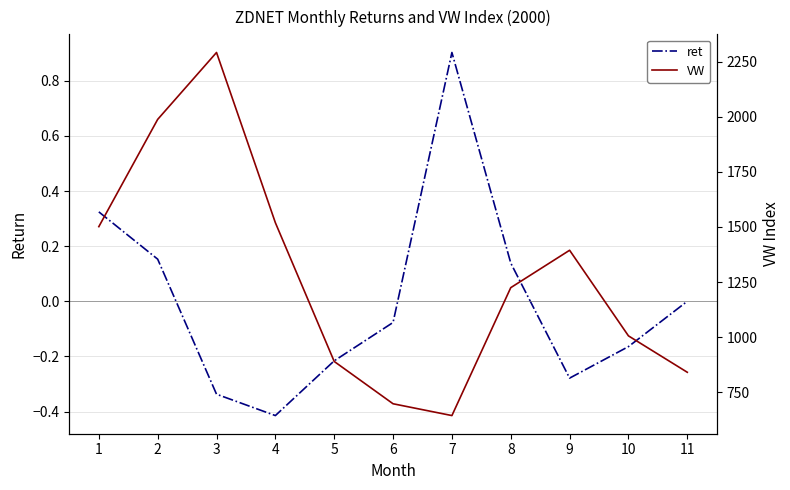

Is this an area chart (filled region under the line)?

No